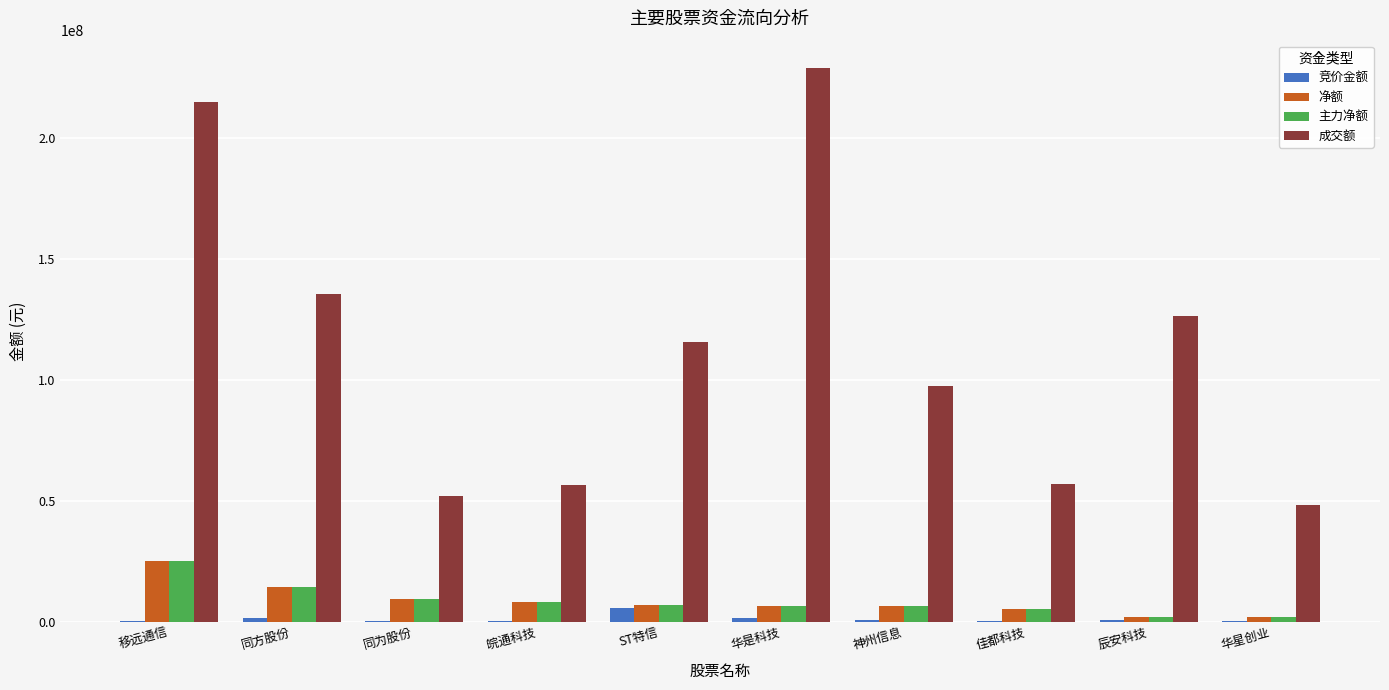

Which series has the largest total across all categories?

成交额